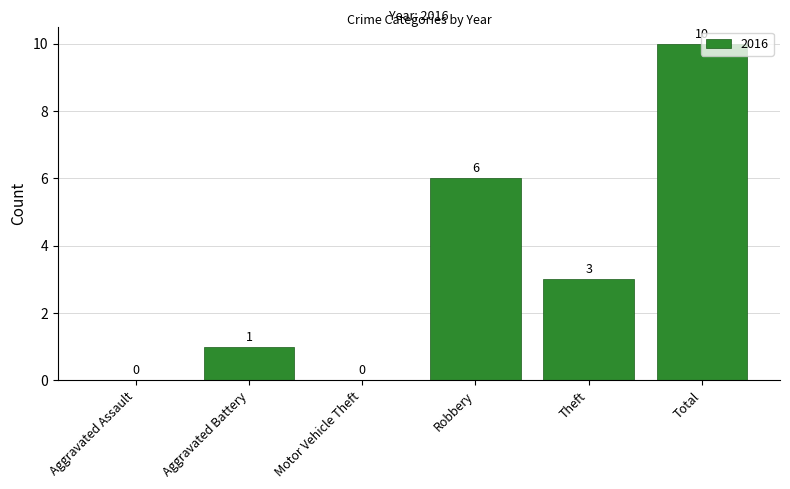

What is the sum of the values at Robbery and Motor Vehicle Theft?

6